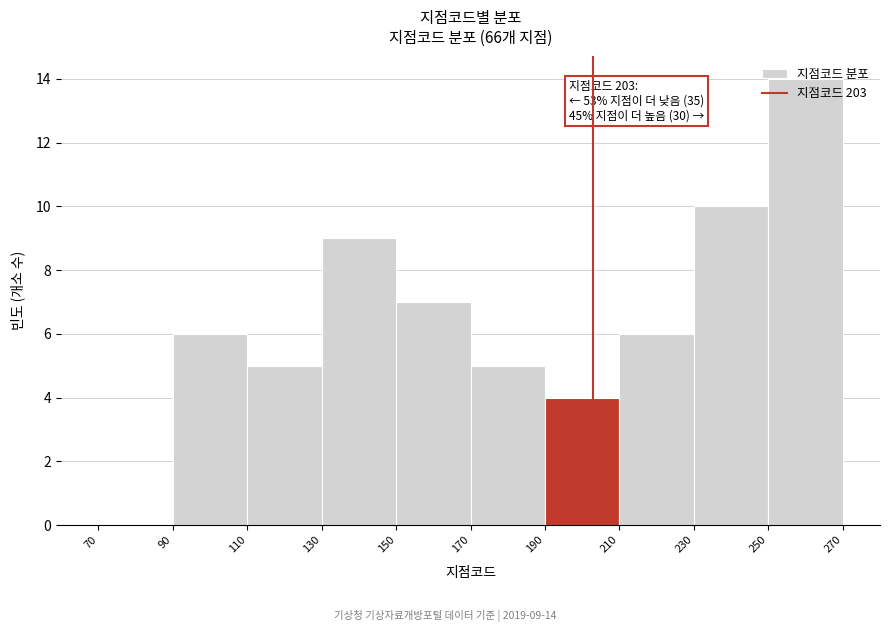

Over which range of the x-axis is the bar tallest?

250 to 270